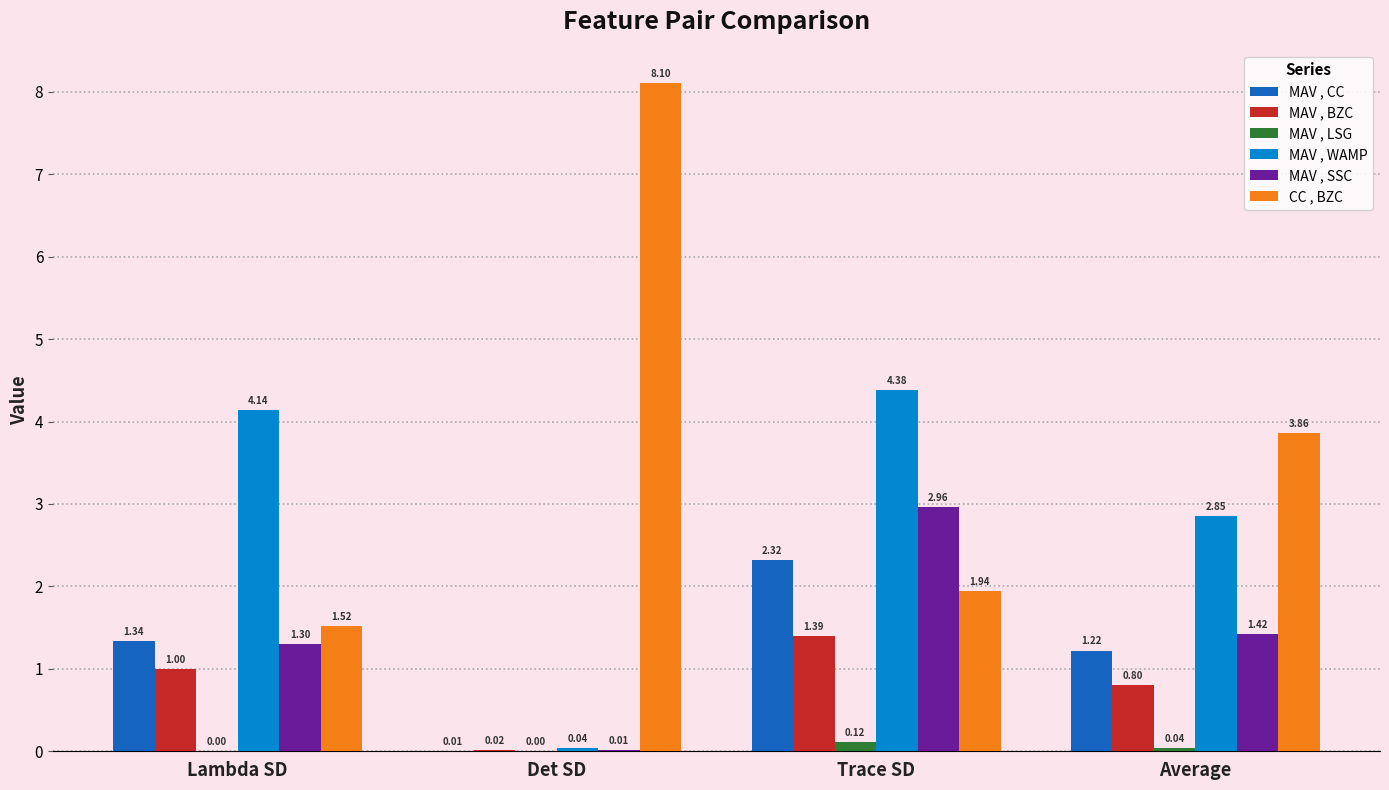

Is the value of MAV , SSC at Lambda SD greater than the value of CC , BZC at Trace SD?

No